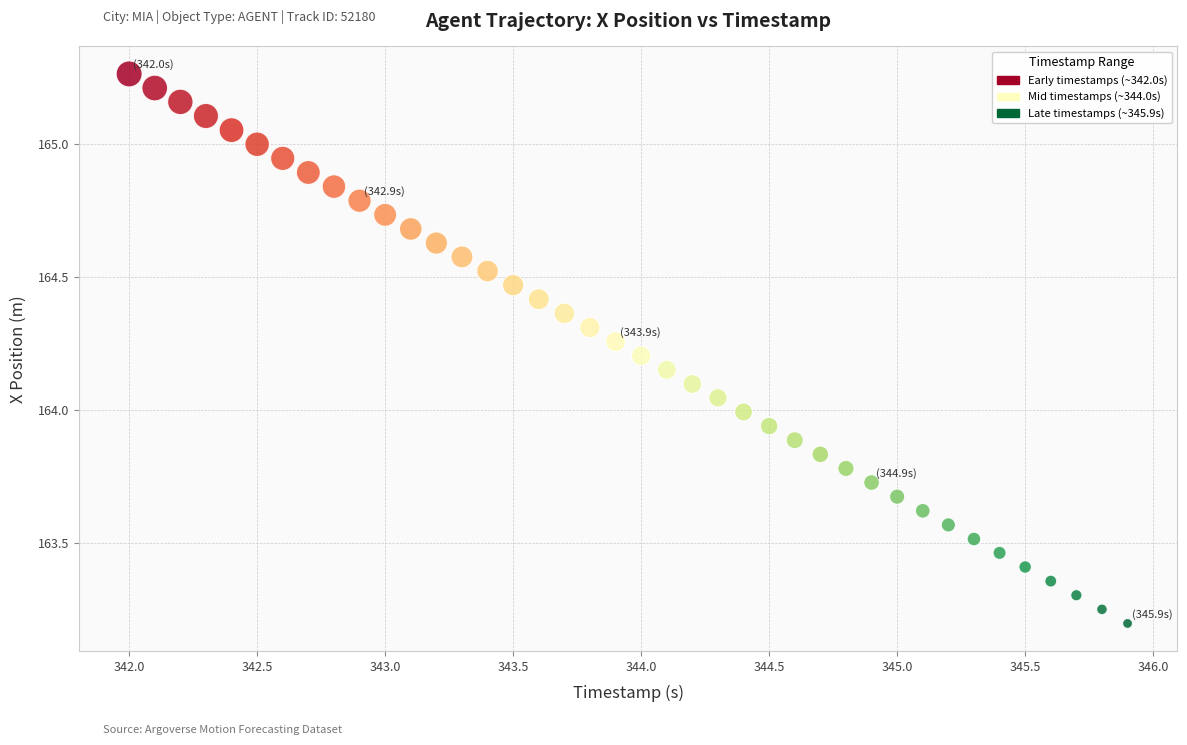

What is the range of Y values (max minus min)?

2.1